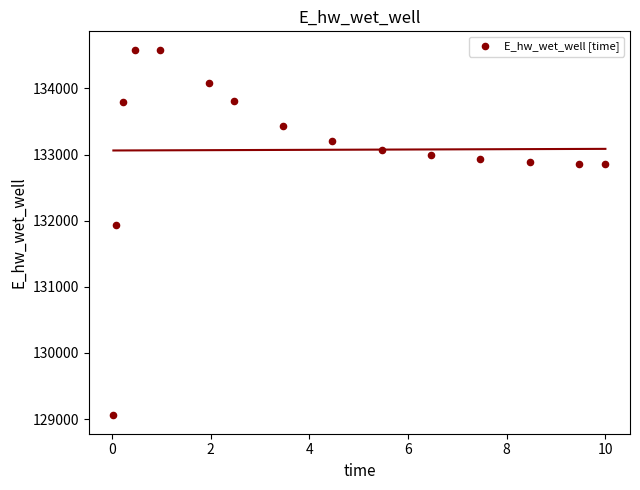

What Y value in the scatter plot is closest to 131821?

131941.5